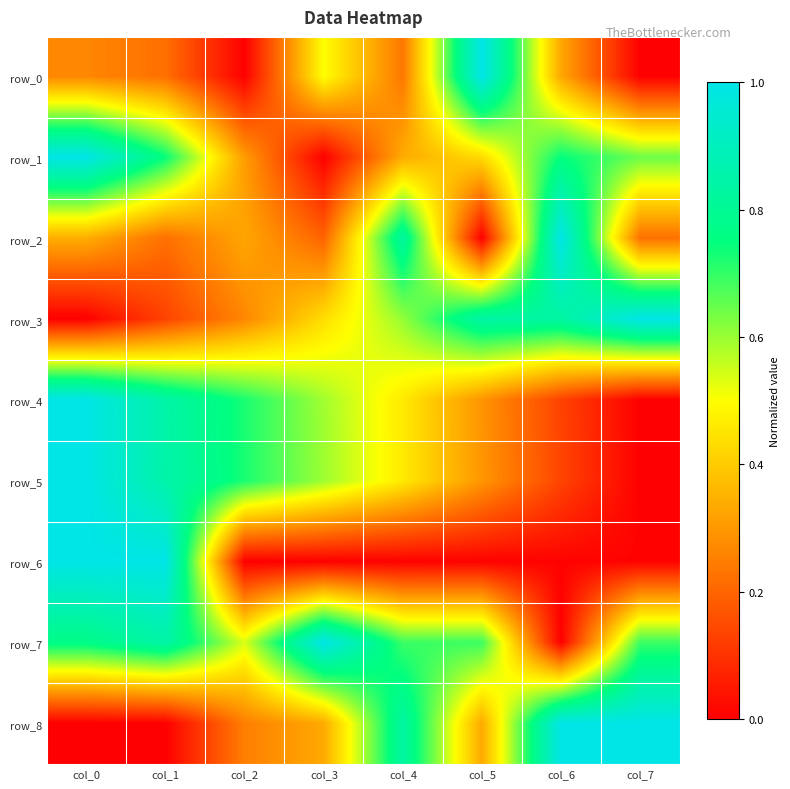

What is the spread (max minus min) of values at col_5?

1.0